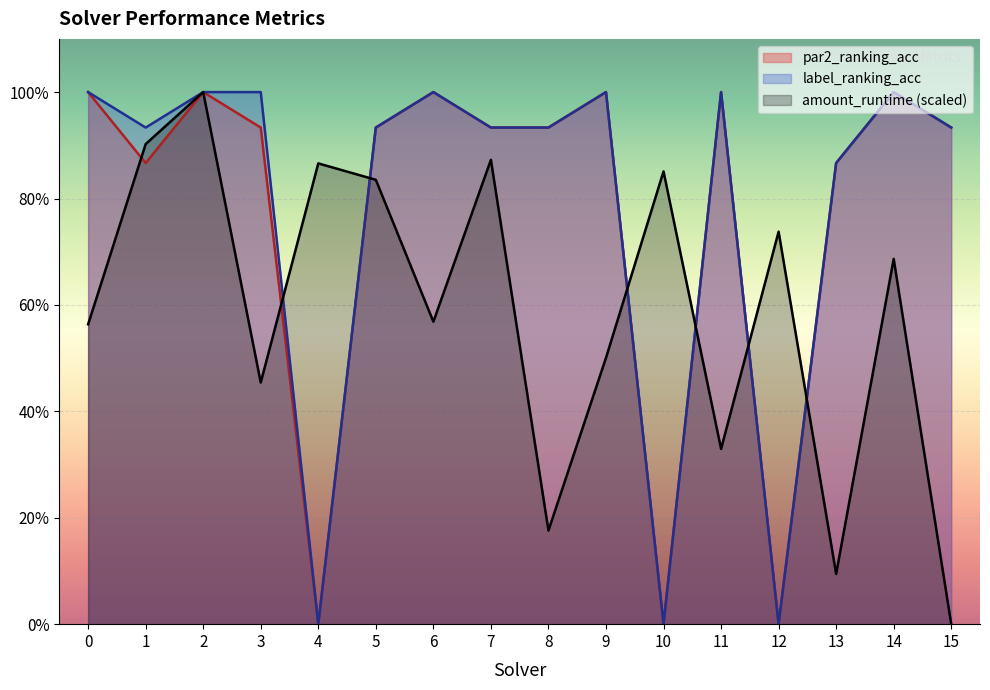

Reading left to right, what are all the values shown in this chart?

par2_ranking_acc: 0=1.0	1=0.9	2=1.0	3=0.9	4=0.0	5=0.9	6=1.0	7=0.9	8=0.9	9=1.0	10=0.0	11=1.0	12=0.0	13=0.9	14=1.0	15=0.9
label_ranking_acc: 0=1.0	1=0.9	2=1.0	3=1.0	4=0.0	5=0.9	6=1.0	7=0.9	8=0.9	9=1.0	10=0.0	11=1.0	12=0.0	13=0.9	14=1.0	15=0.9
amount_runtime: 0=0.6	1=0.9	2=1.0	3=0.5	4=0.9	5=0.8	6=0.6	7=0.9	8=0.2	9=0.5	10=0.9	11=0.3	12=0.7	13=0.1	14=0.7	15=0.0